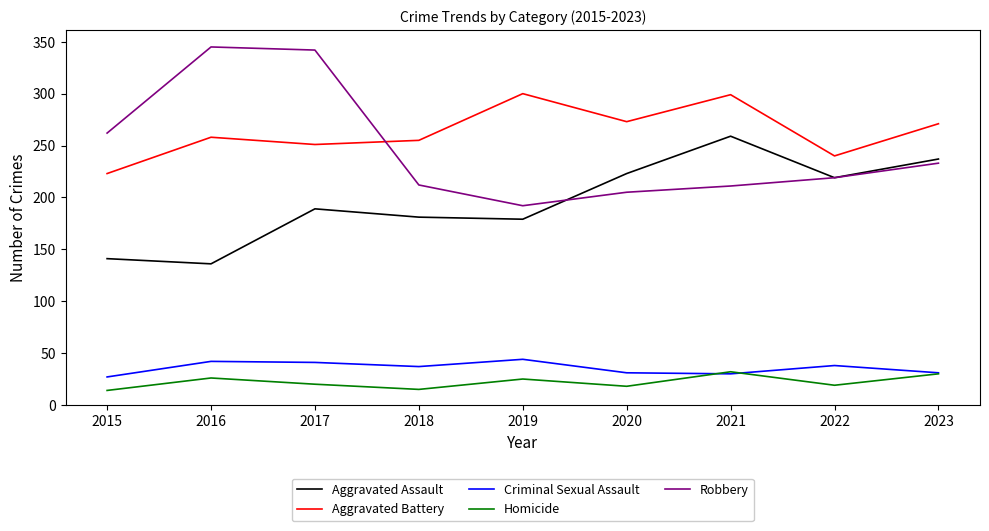

At 2016, list the series in order from largest to smallest.

Robbery, Aggravated Battery, Aggravated Assault, Criminal Sexual Assault, Homicide